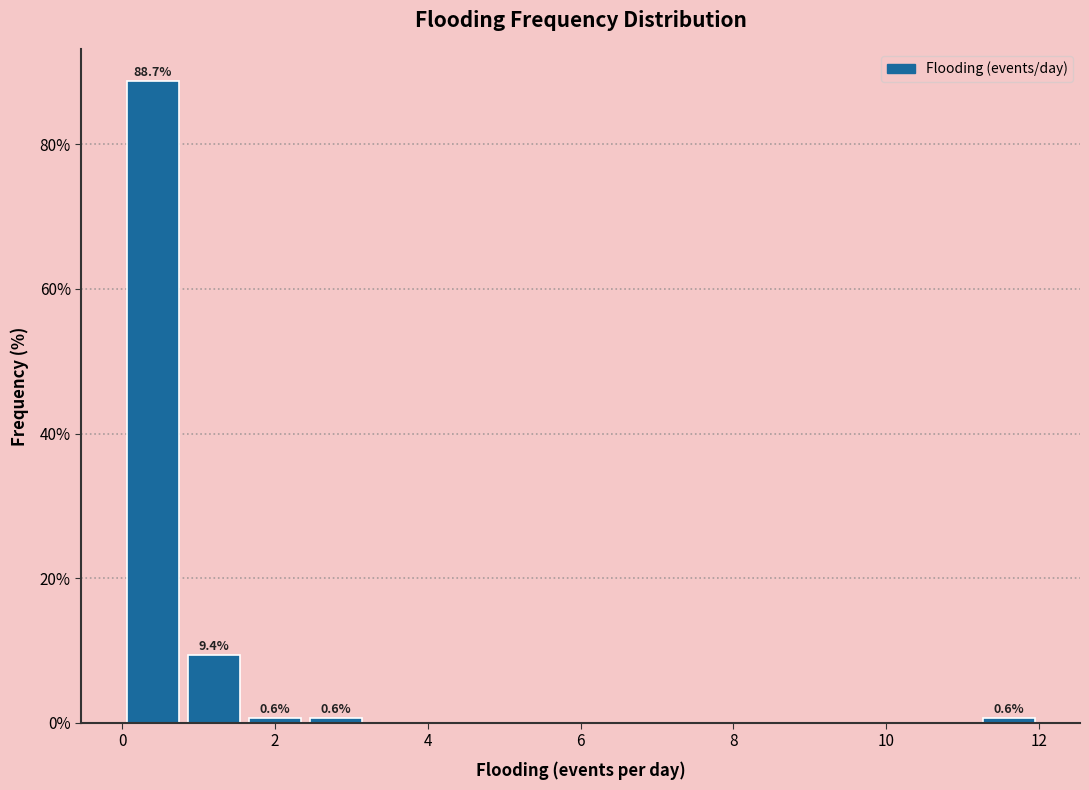

Which range on the x-axis has the tallest bar?

0.0 to 0.8